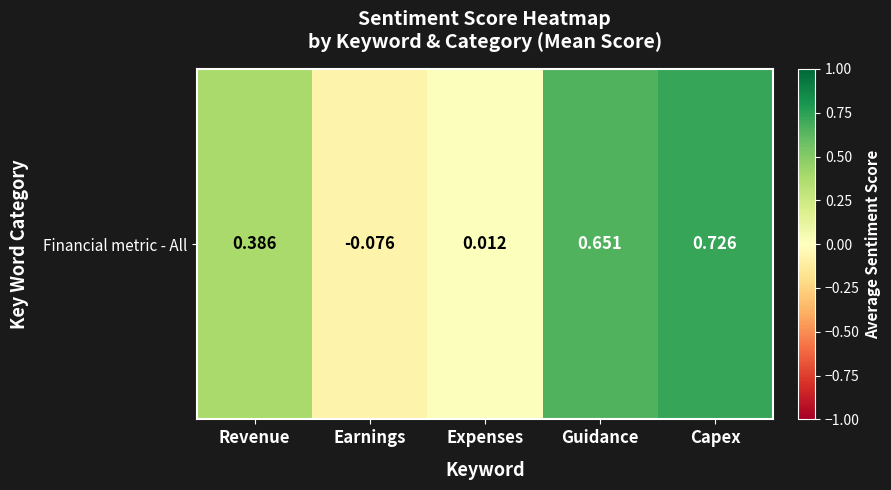

How many data points are above 0?

4